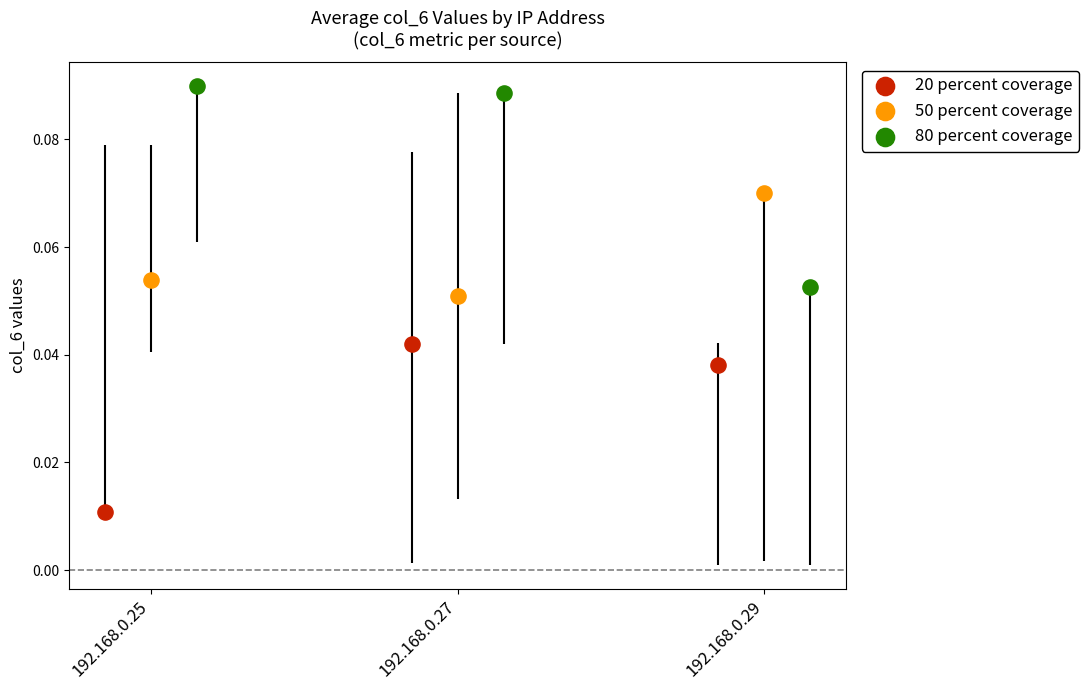

Which series contains the highest Y value?

80 percent coverage